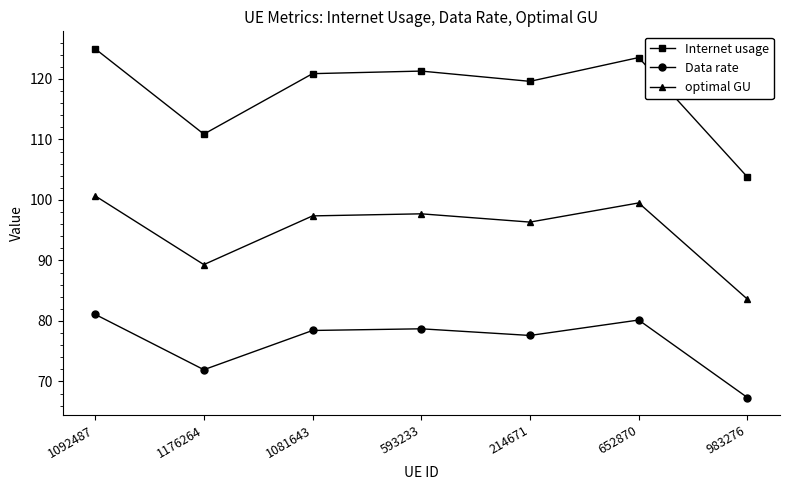

What is the spread (max minus min) of values at 1176264?

38.9